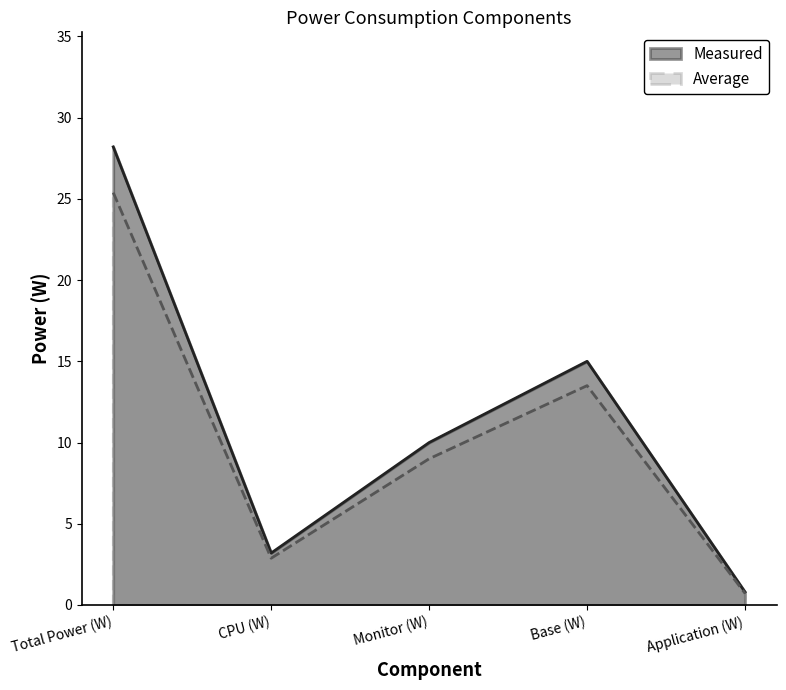

What is the label of the 1st point from the right?

Application (W)